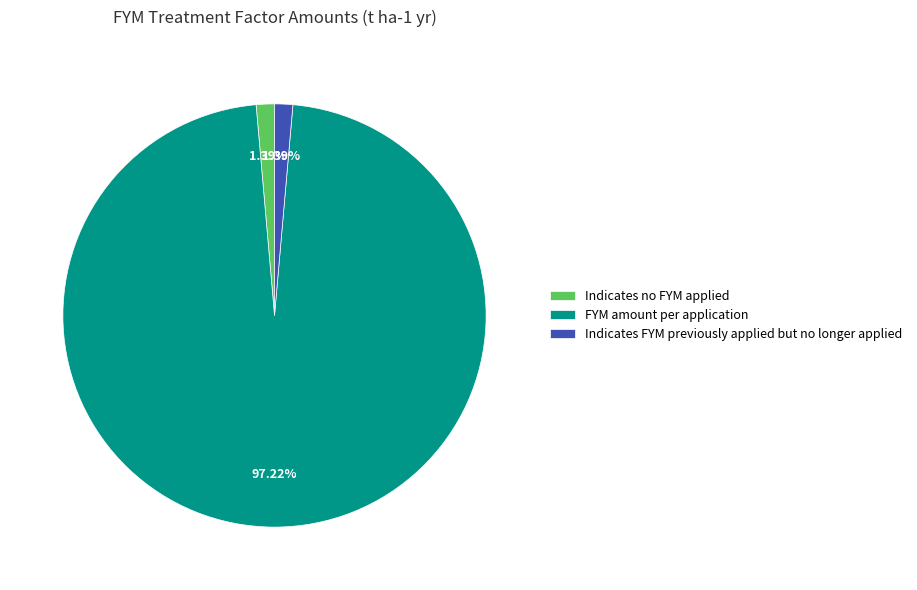

Which slice is the largest?

FYM amount per application